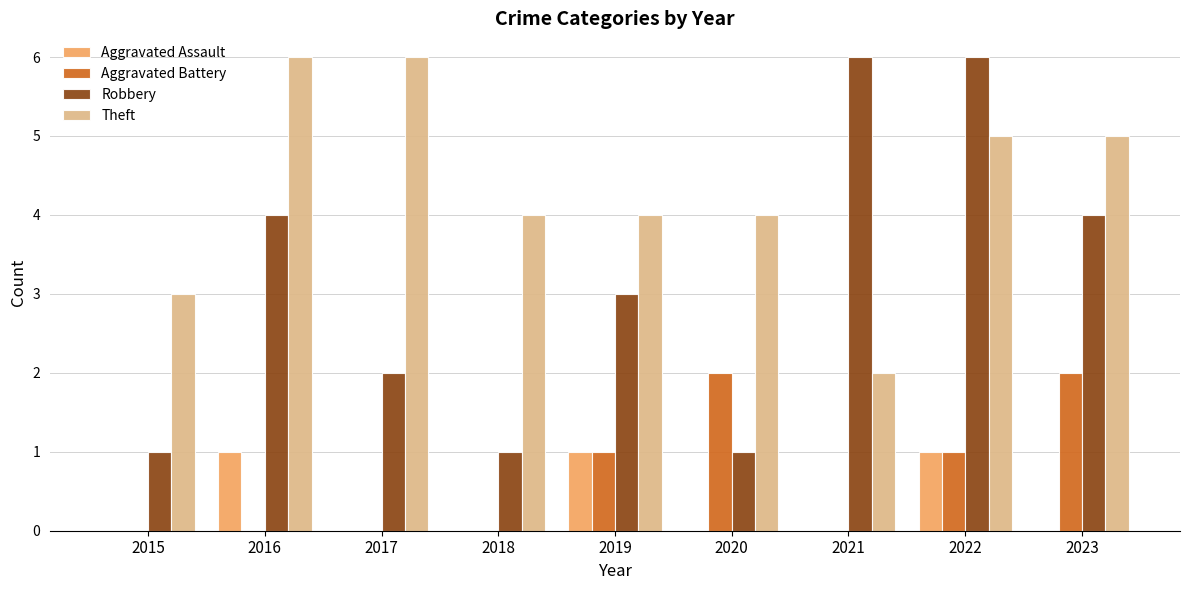

Is it true that Theft equals 10 at 2017?

False